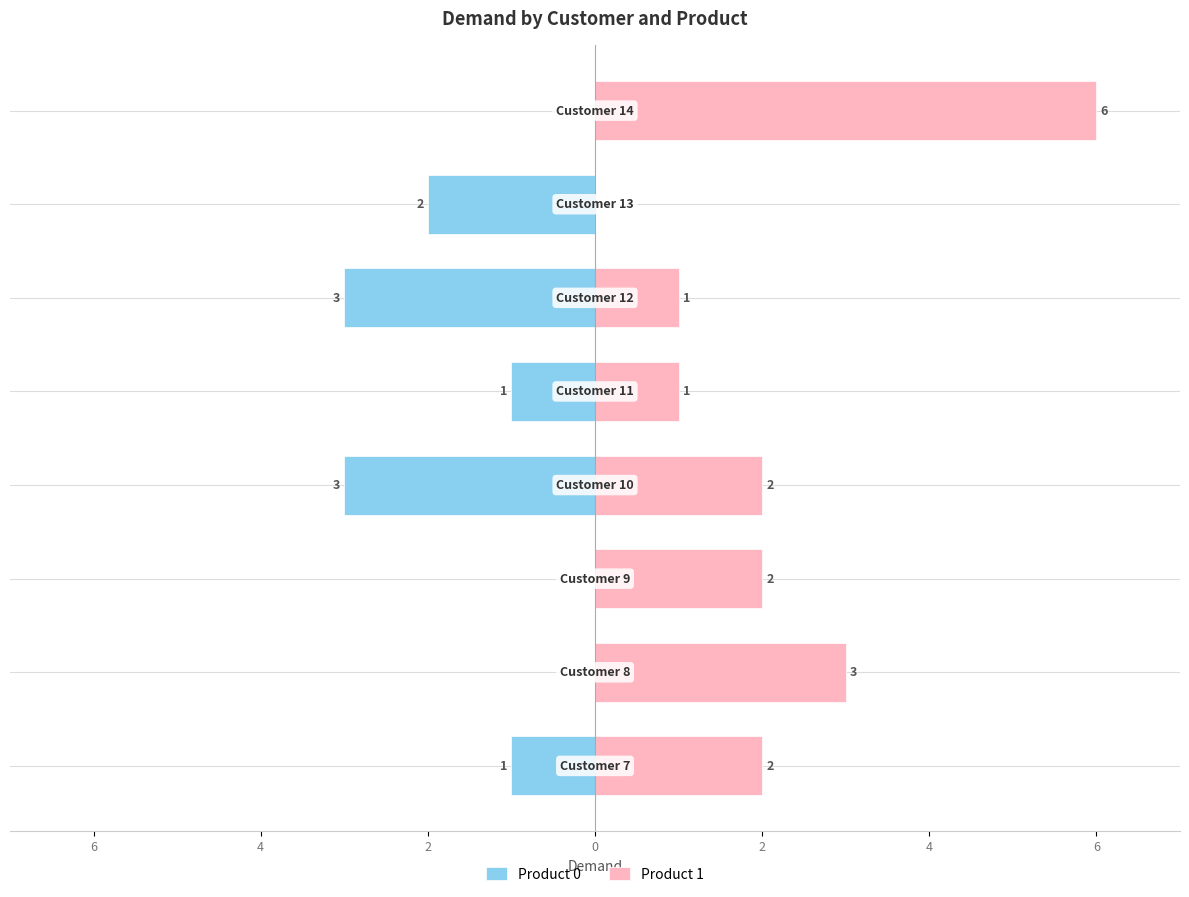

What is the label of the 4th bar from the right?

2